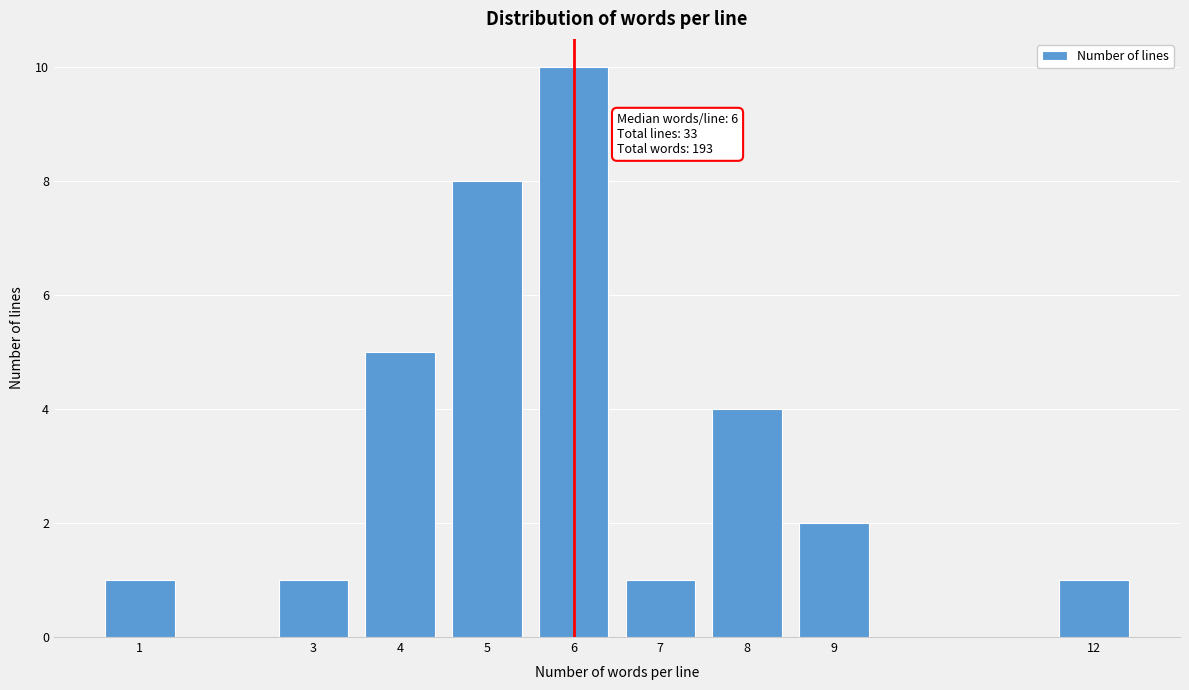

Reading left to right, list all the values displayed in this chart.

1	1	5	8	10	1	4	2	1